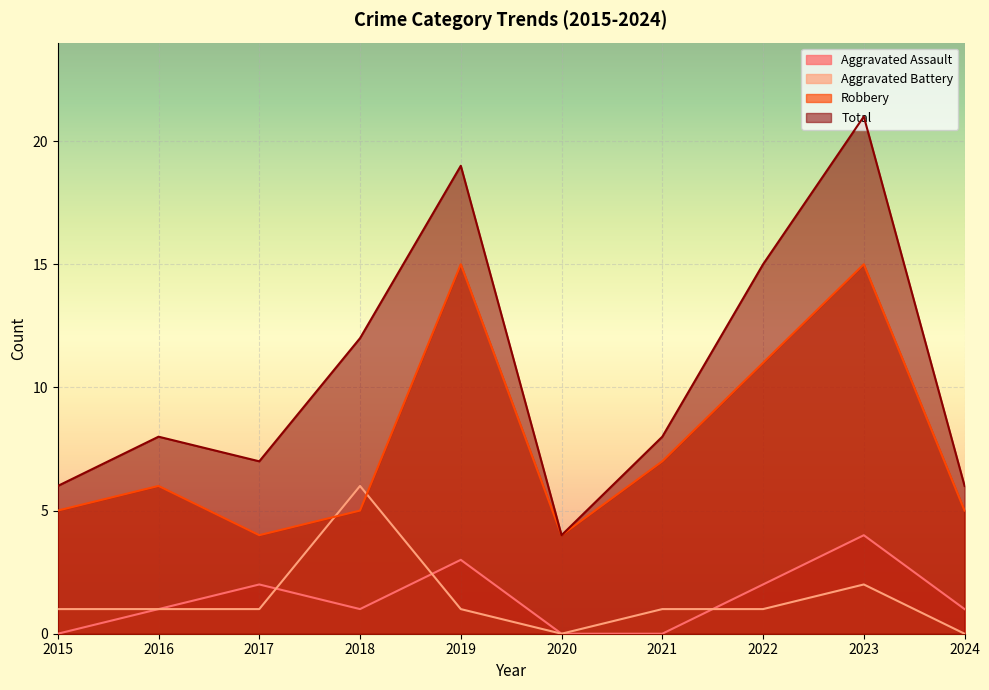

What is the value of the Robbery point at the 9th from the left?

15